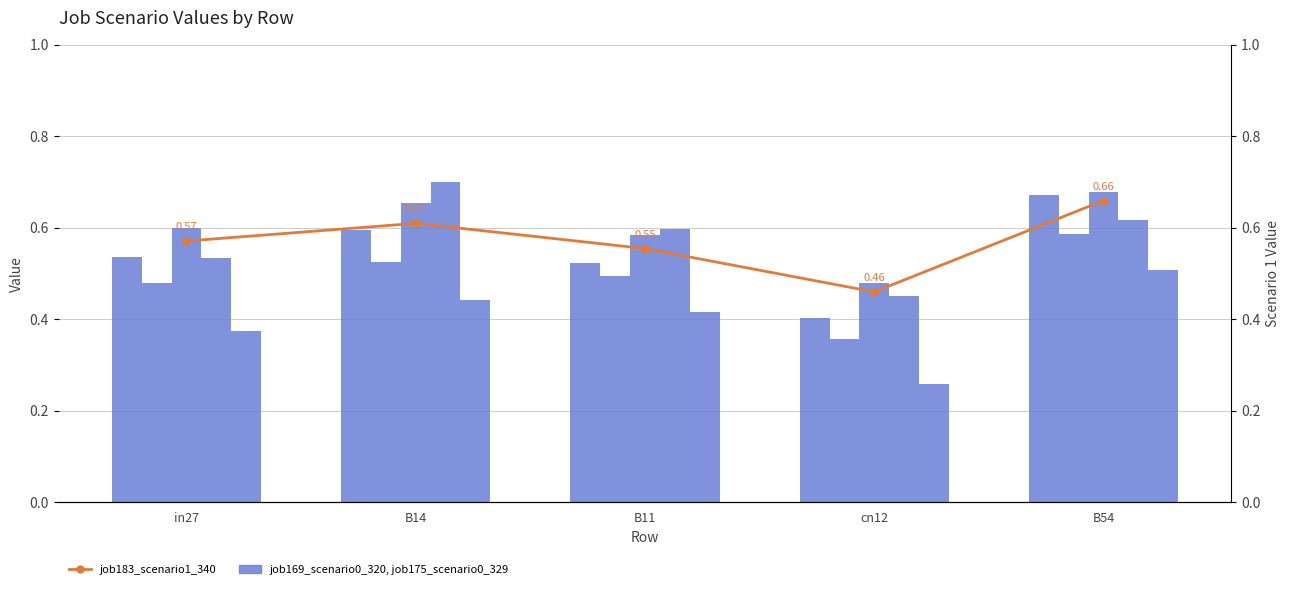

Reading left to right, what are all the values shown in this chart?

job169_scenario0_320: in27=0.5	B14=0.6	B11=0.5	cn12=0.4	B54=0.7
job175_scenario0_329: in27=0.5	B14=0.5	B11=0.5	cn12=0.4	B54=0.6
job179_scenario1_334: in27=0.6	B14=0.7	B11=0.6	cn12=0.5	B54=0.7
job182_scenario2_339: in27=0.5	B14=0.7	B11=0.6	cn12=0.5	B54=0.6
job184_scenario0_342: in27=0.4	B14=0.4	B11=0.4	cn12=0.3	B54=0.5
job183_scenario1_340: in27=0.6	B14=0.6	B11=0.6	cn12=0.5	B54=0.7